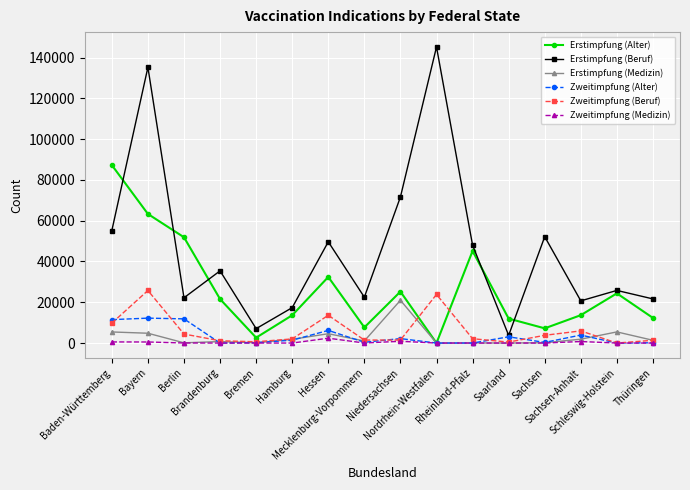

True or false: Erstimpfung (Beruf) and Zweitimpfung (Medizin) intersect in this chart.

False